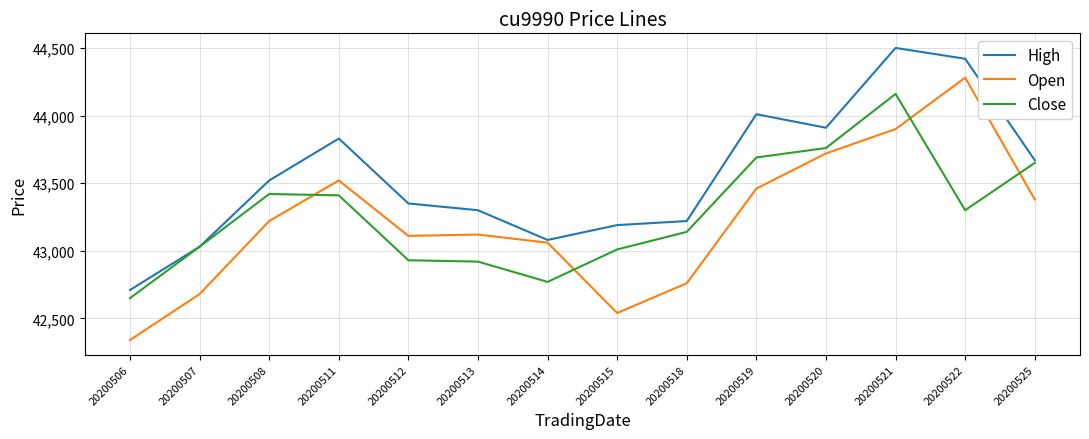

What is the sum of the Close values at 20200525 and 20200518?

86790